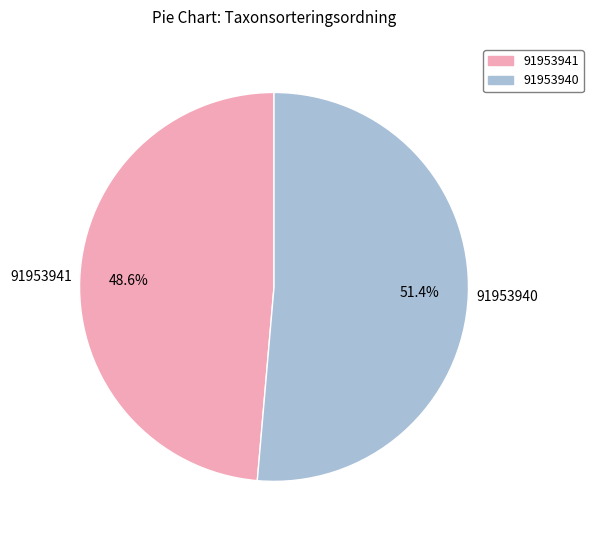

Combined, what portion of the pie is 91953940 and 91953941?

100.0%